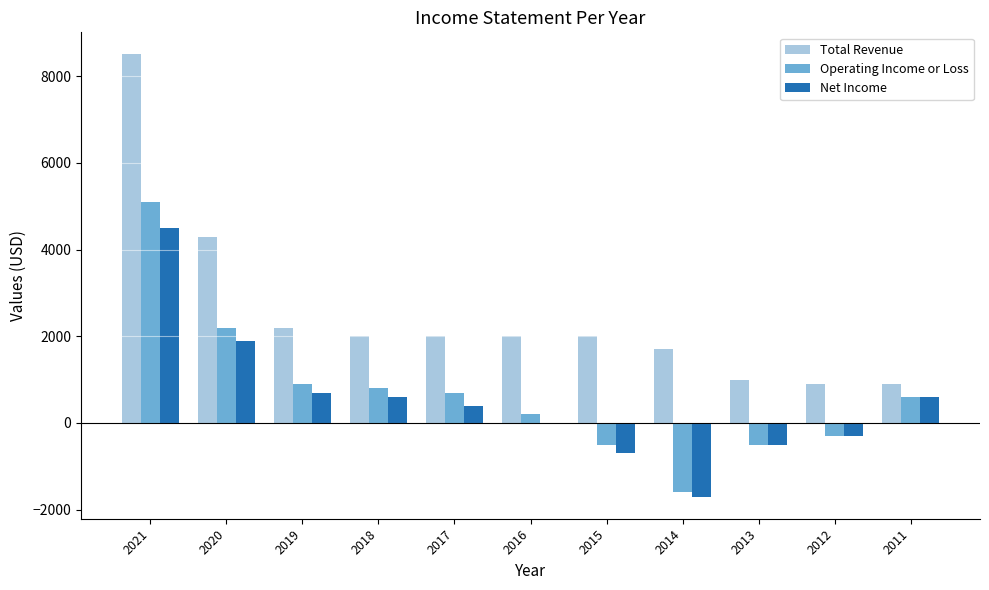

What is the total value across all series at 2019?

3800